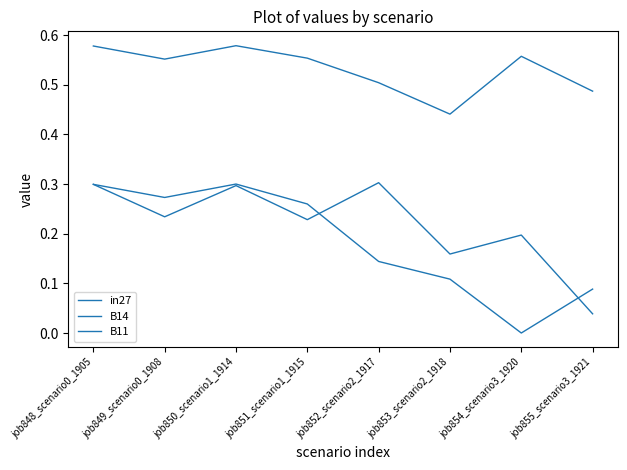

True or false: B14 has a value of 0.3 at job849_scenario0_1908.

False